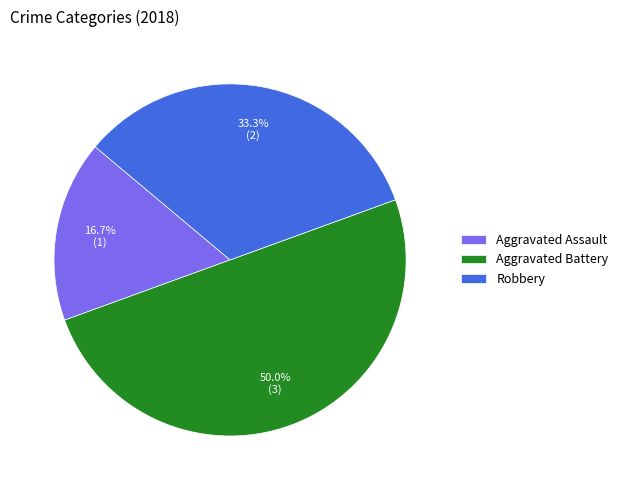

What portion of the pie excludes Aggravated Battery?

50.0%